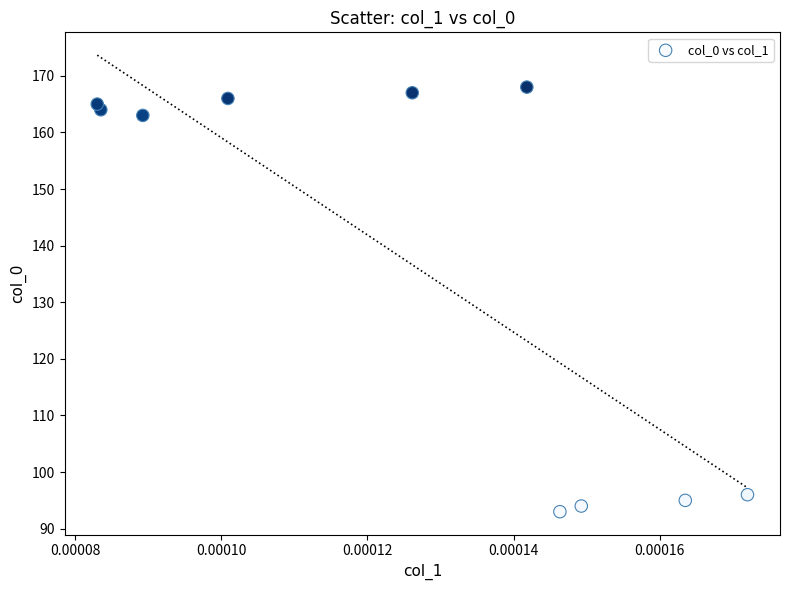

What is the average Y value?

137